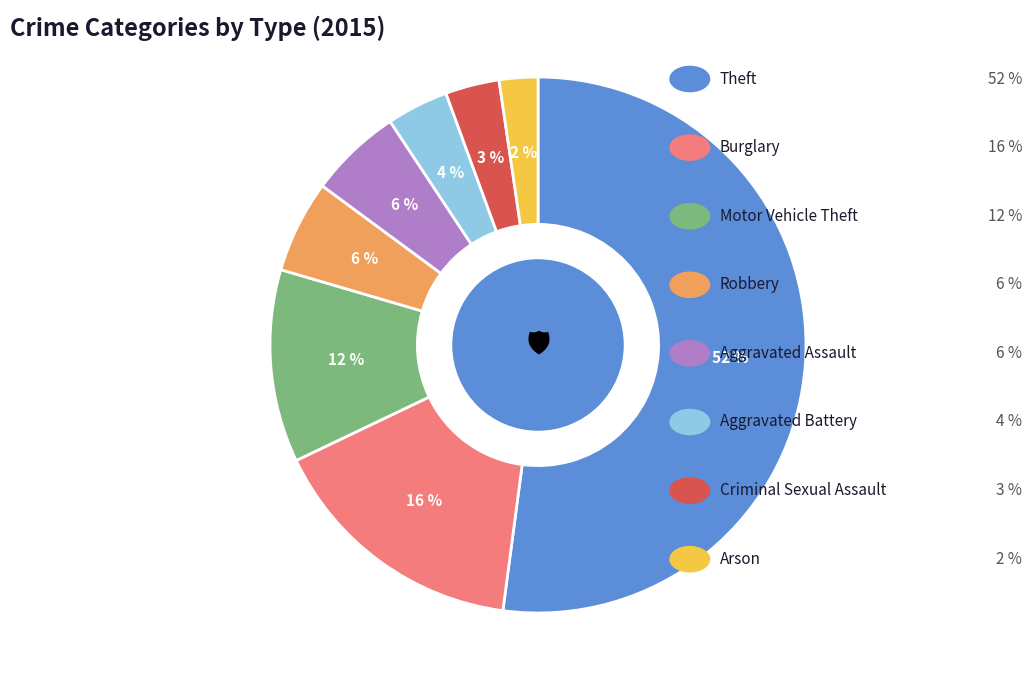

Does any single category account for the majority?

Yes